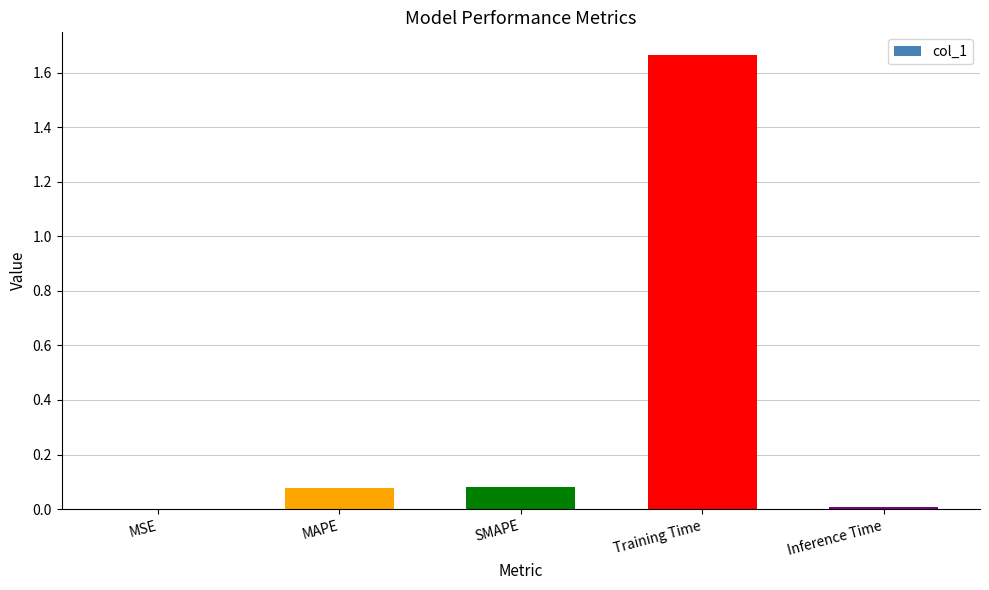

Which category has the highest value across all series?

Training Time